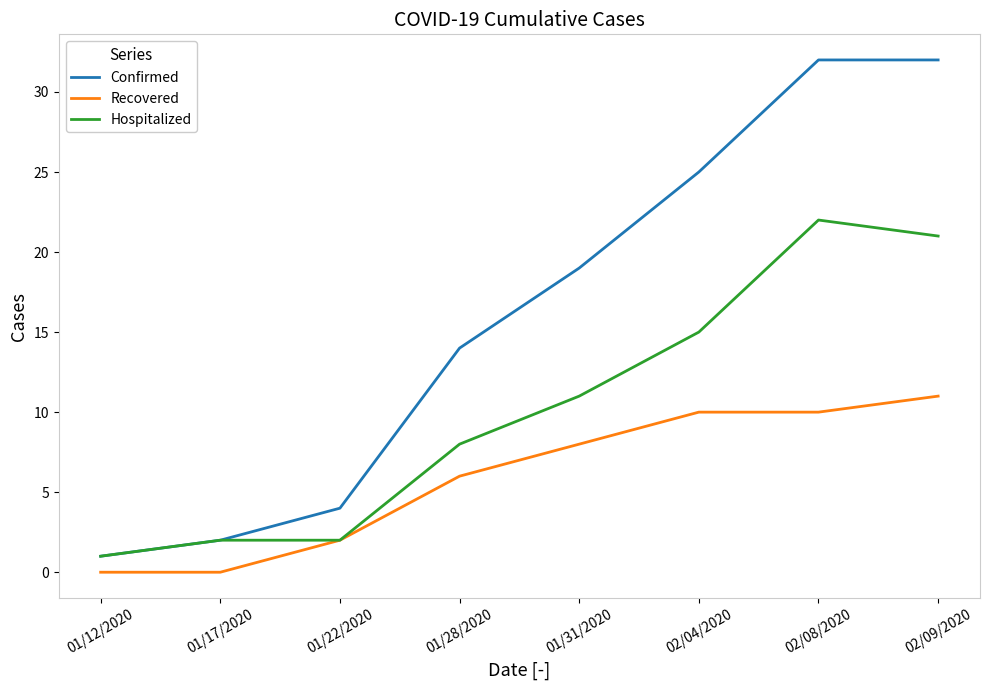

What are all the series names shown in the legend?

Confirmed, Recovered, Hospitalized